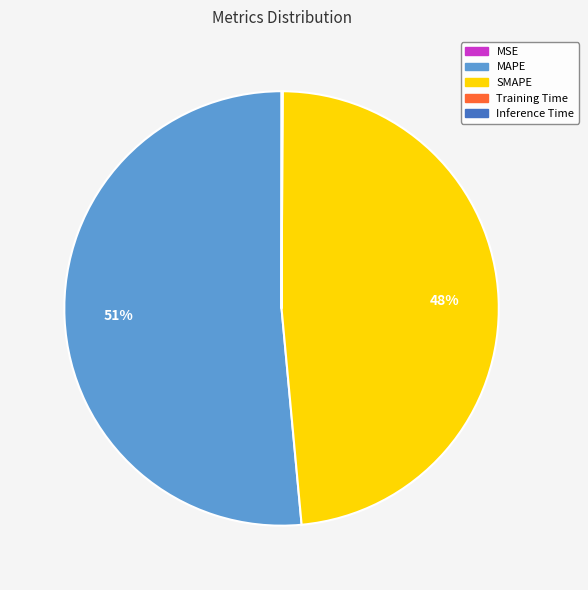

To the nearest percent, what percentage of the pie is SMAPE?

48%